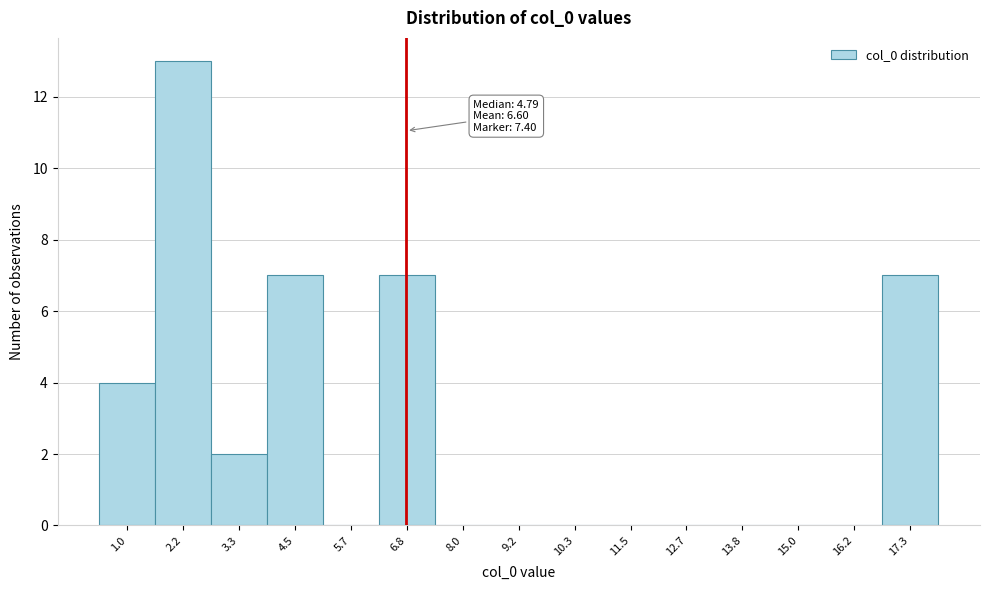

Reading left to right, what are all the values shown in this chart?

1.0=4	2.2=13	3.3=2	4.5=7	5.7=0	6.8=7	8.0=0	9.2=0	10.3=0	11.5=0	12.7=0	13.8=0	15.0=0	16.2=0	17.3=7